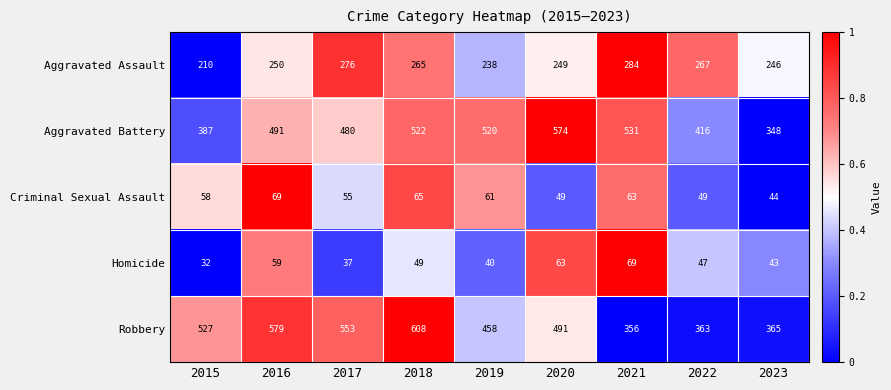

What is the total value across all series at 2021?

1303